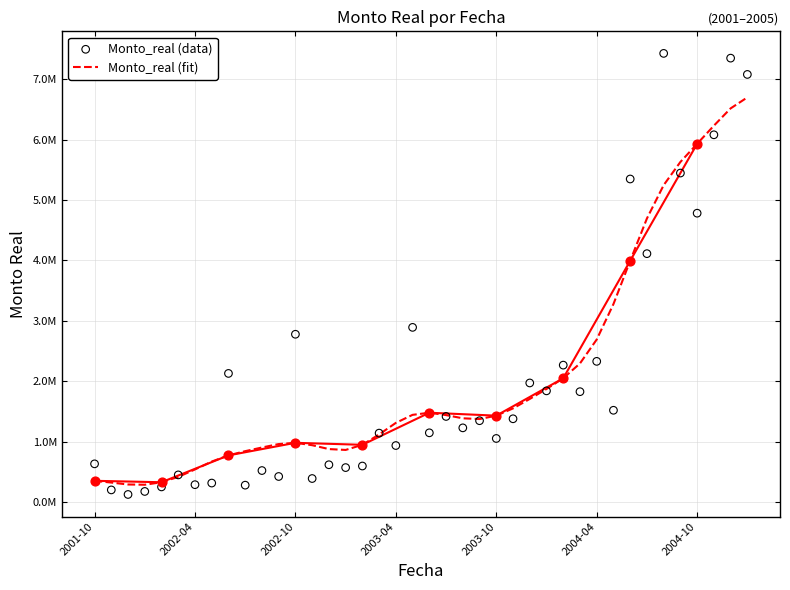

Is the value of Monto_real (data) at 15 greater than the value of Monto_real (fit) at 26?

No